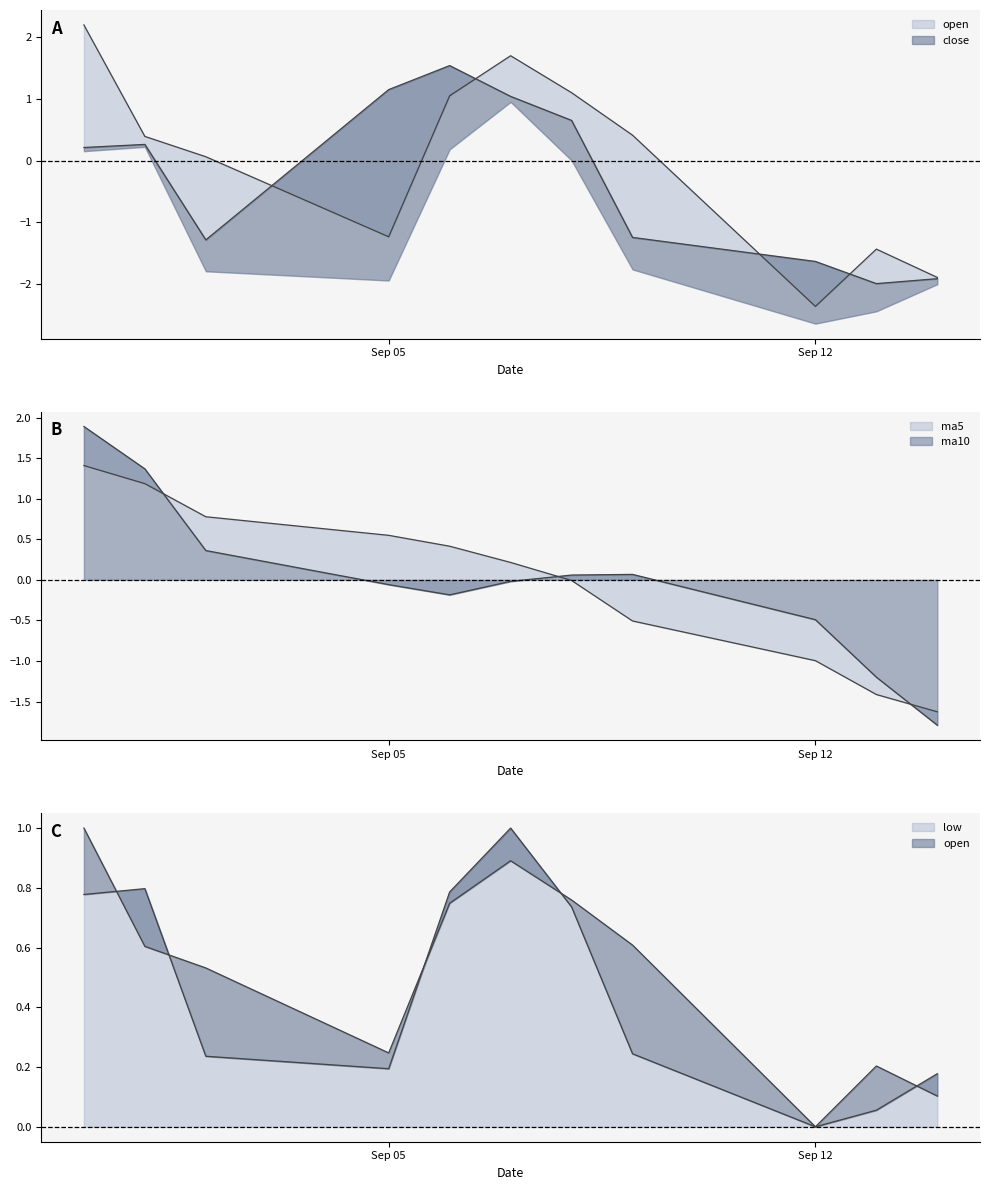

The value of low at 2016-09-07 is 0.5. True or false?

False